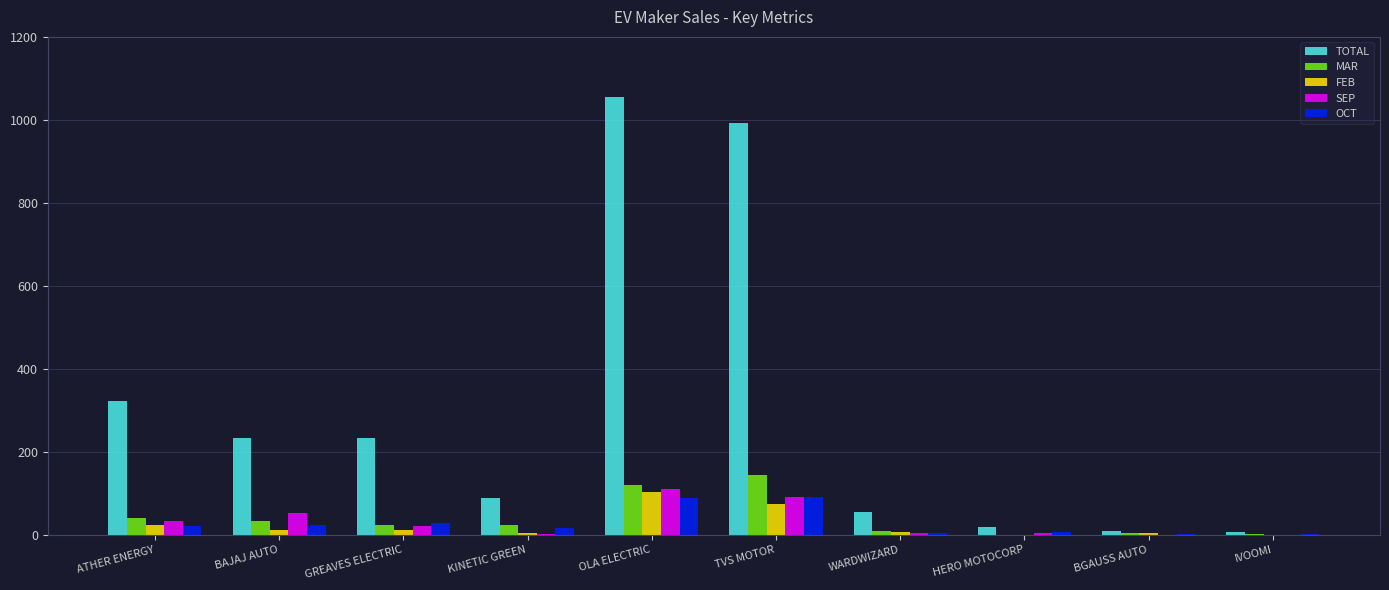

The value of TOTAL at GREAVES ELECTRIC is 232. True or false?

True